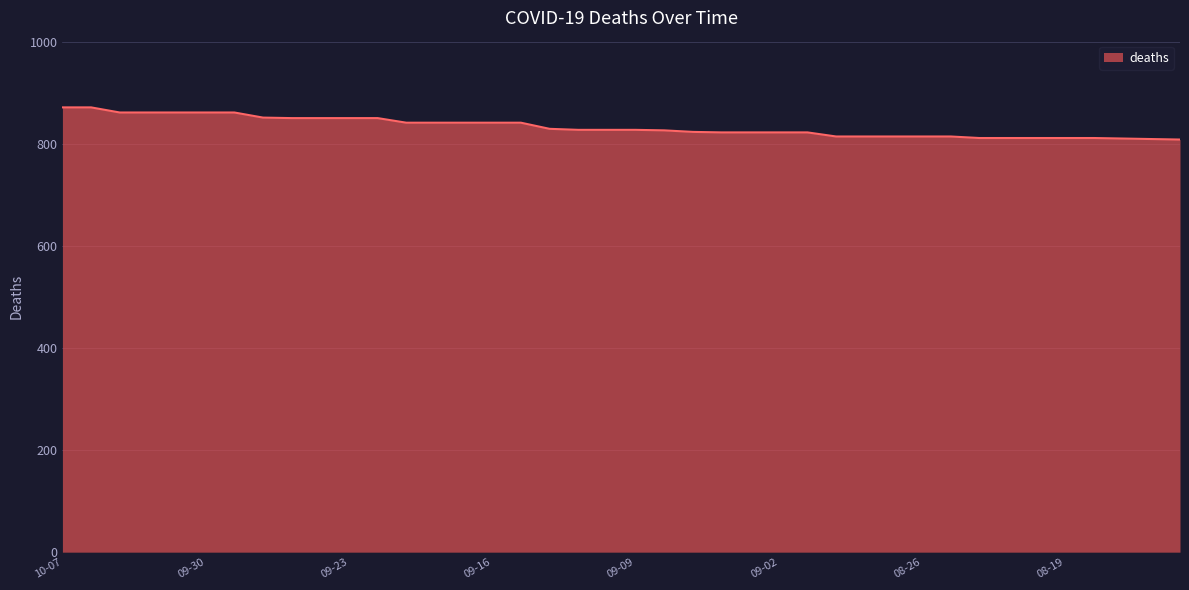

What is the smallest value displayed?

808